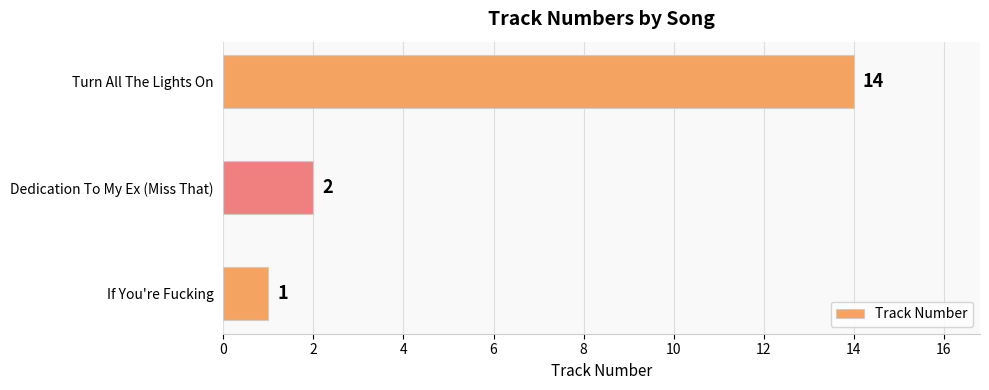

Which has a higher value, Turn All The Lights On or Dedication To My Ex (Miss That)?

Turn All The Lights On